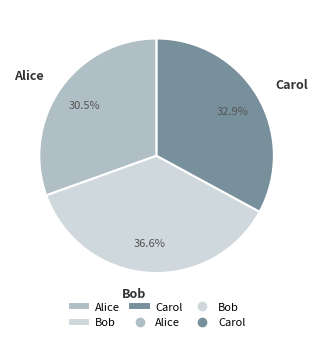

The Bob slice represents 44% of the pie. True or false?

False